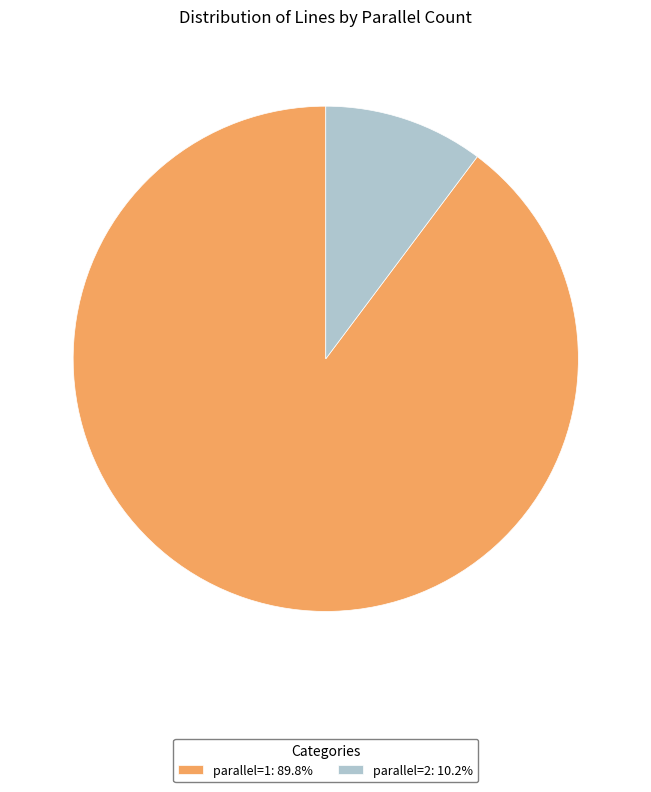

Is it true that parallel=2 is 10% of the pie?

True